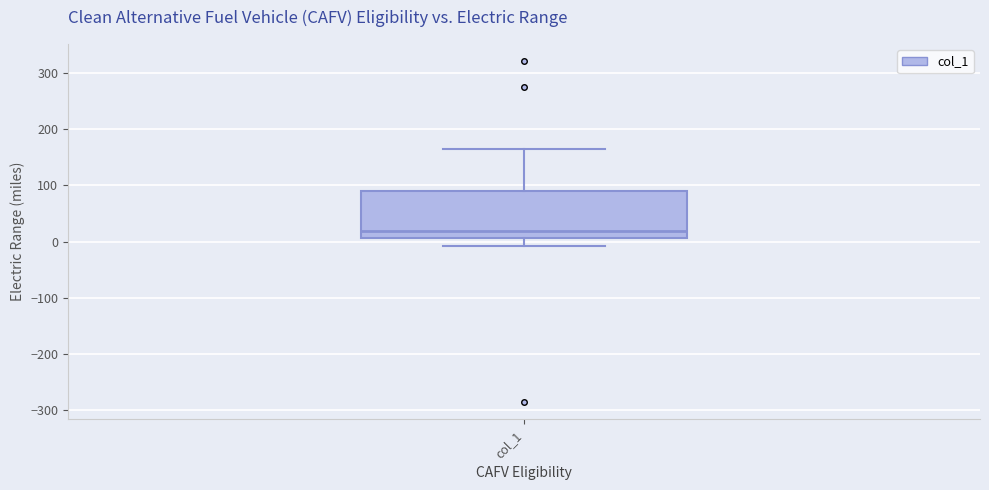

Where does the upper whisker of the box for col_1 end on the y-axis? The values are not printed on the chart, so give them approximately, as read against the axis.

170